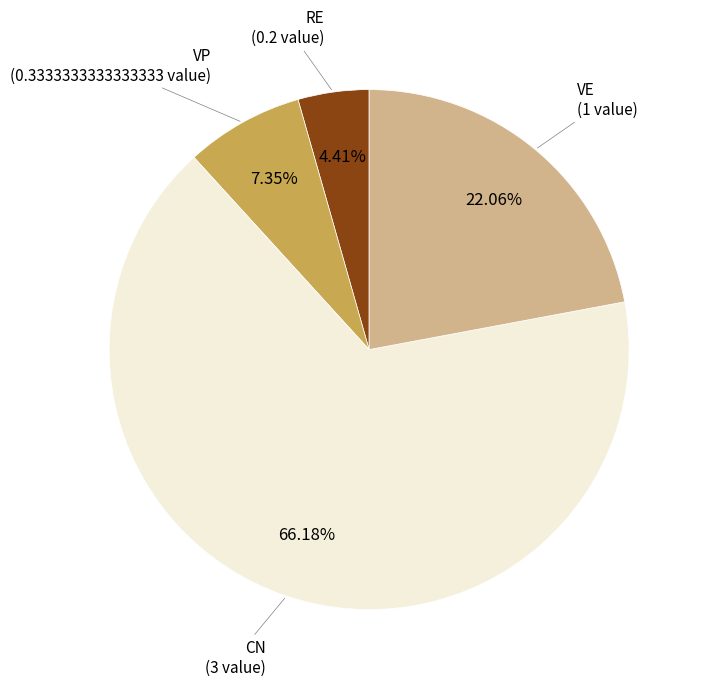

Does any single category account for the majority?

Yes